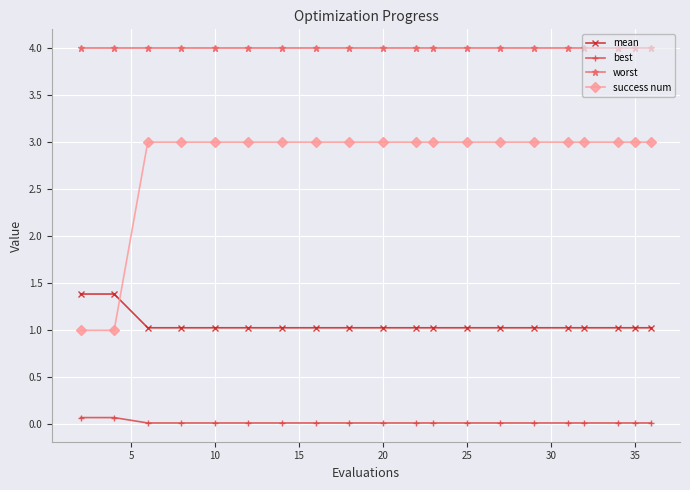

What is the maximum value shown in the chart?

4.0